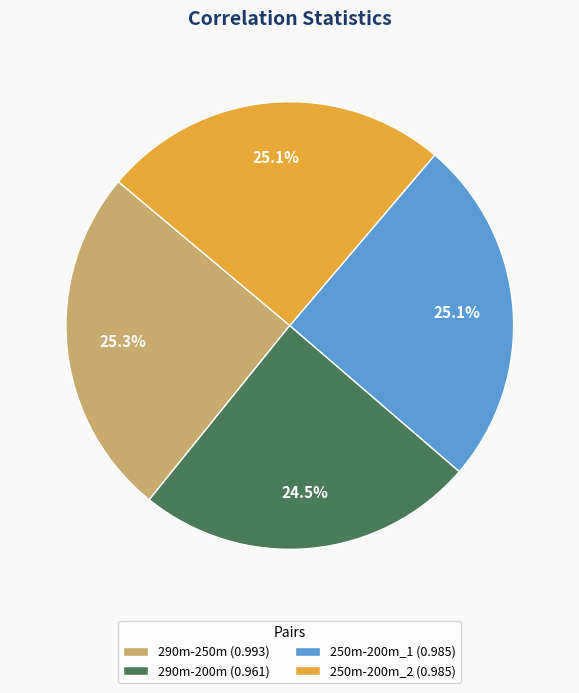

Is it true that 250m-200m_1 is 11% of the pie?

False